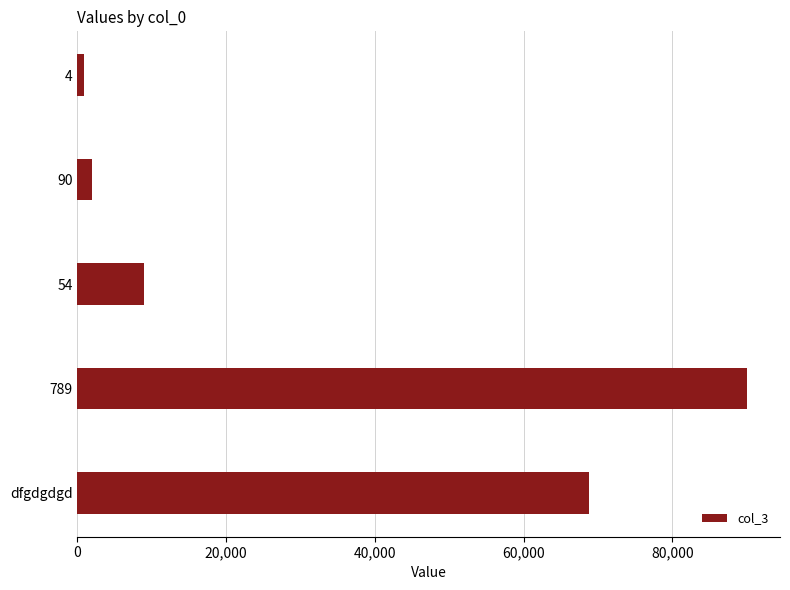

True or false: the data shows 68868 at dfgdgdgd.

True